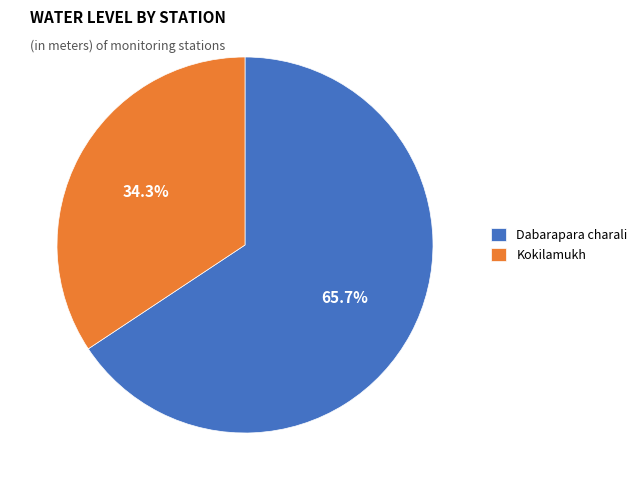

True or false: Dabarapara charali accounts for 66% of the total.

True